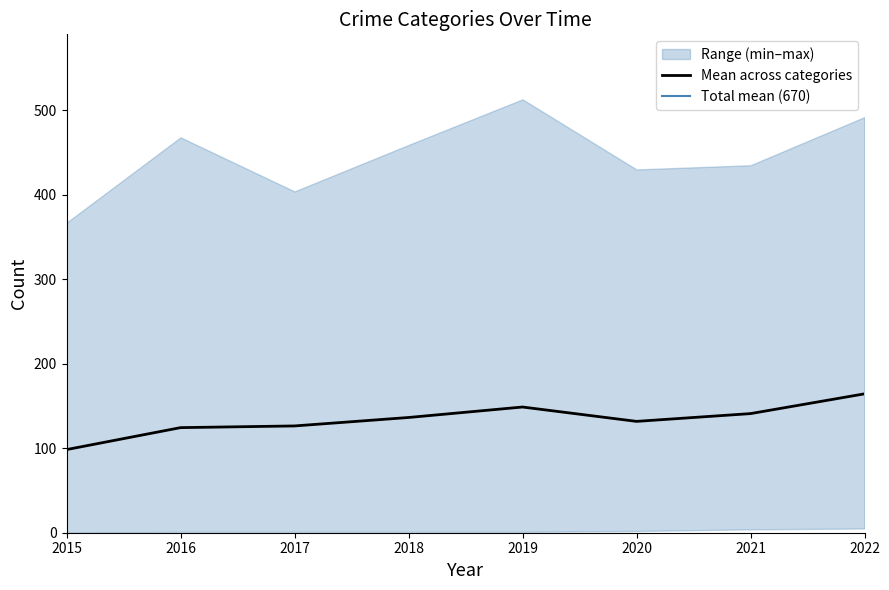

What is the maximum value shown in the chart?

513